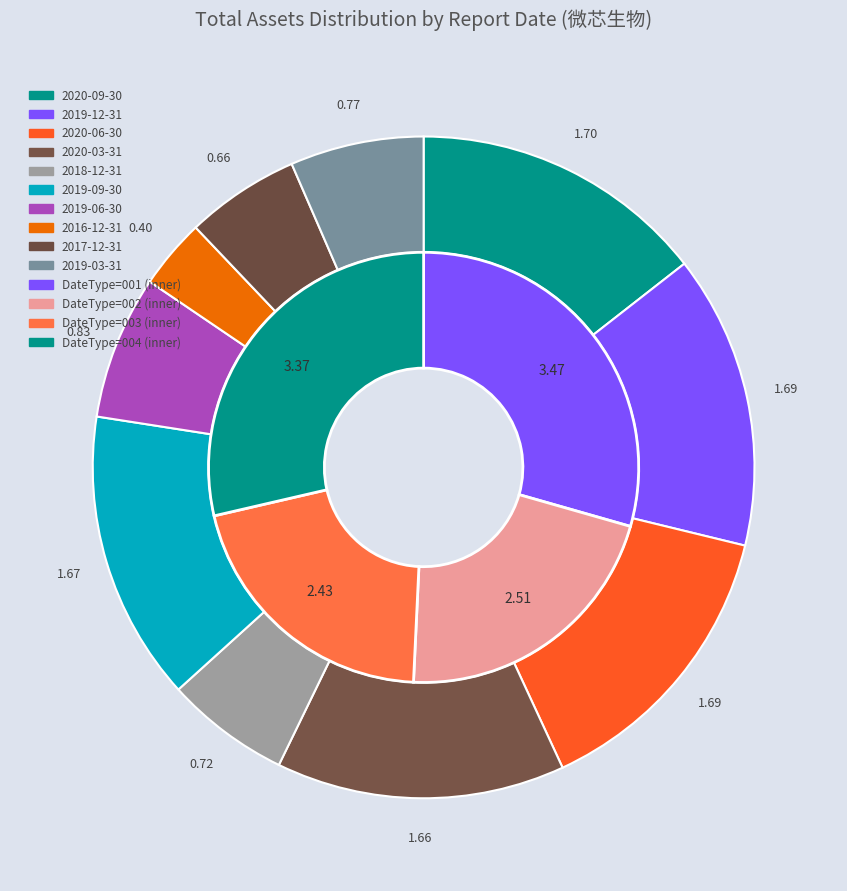

Rank the categories by value from lowest to highest.

2016-12-31, 2017-12-31, 2018-12-31, 2019-03-31, 2019-06-30, 2020-03-31, 2019-09-30, 2020-06-30, 2019-12-31, 2020-09-30